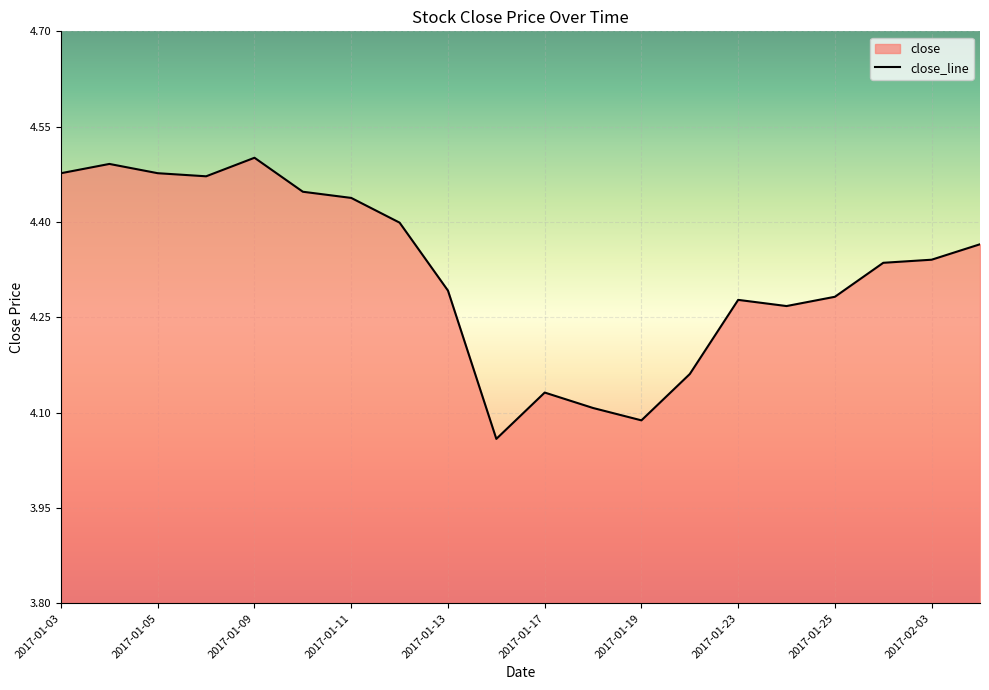

The value at 2017-01-23 is 7.2. True or false?

False